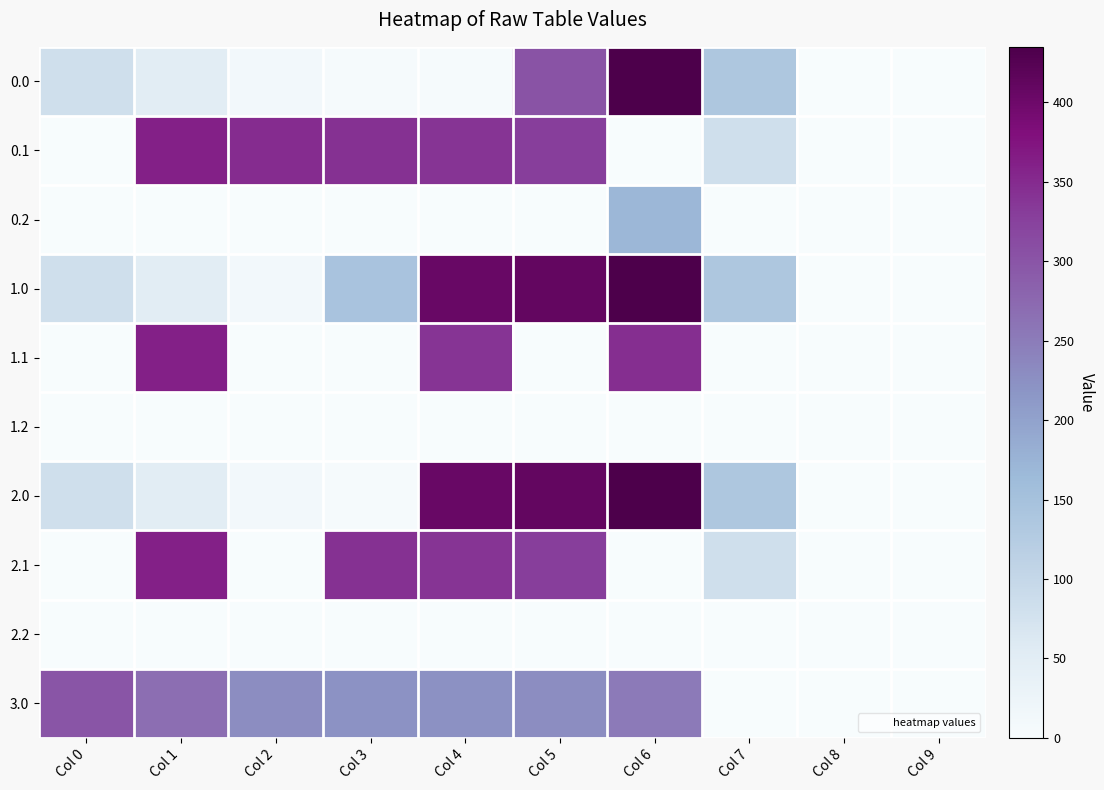

Reading left to right, transcribe all the data shown in this chart.

0.0: Col 0=82.0	Col 1=49.5	Col 2=10.3	Col 3=4.4	Col 4=4.9	Col 5=301.2	Col 6=435.0	Col 7=136.4	Col 8=0.0	Col 9=0.0
0.1: Col 0=0.0	Col 1=361.1	Col 2=347.9	Col 3=342.7	Col 4=339.6	Col 5=329.5	Col 6=0.0	Col 7=81.6	Col 8=0.0	Col 9=0.0
0.2: Col 0=0.0	Col 1=0.0	Col 2=0.0	Col 3=0.0	Col 4=0.0	Col 5=0.0	Col 6=169.1	Col 7=0.0	Col 8=0.0	Col 9=0.0
1.0: Col 0=82.0	Col 1=49.5	Col 2=10.3	Col 3=145.0	Col 4=404.9	Col 5=410.8	Col 6=435.0	Col 7=136.4	Col 8=0.0	Col 9=0.0
1.1: Col 0=0.0	Col 1=361.1	Col 2=0.0	Col 3=0.0	Col 4=339.6	Col 5=0.0	Col 6=345.2	Col 7=0.0	Col 8=0.0	Col 9=0.0
1.2: Col 0=0.0	Col 1=0.0	Col 2=0.0	Col 3=0.0	Col 4=0.0	Col 5=0.0	Col 6=0.0	Col 7=0.0	Col 8=0.0	Col 9=0.0
2.0: Col 0=82.0	Col 1=49.5	Col 2=10.3	Col 3=4.4	Col 4=404.9	Col 5=410.8	Col 6=435.0	Col 7=136.4	Col 8=0.0	Col 9=0.0
2.1: Col 0=0.0	Col 1=361.1	Col 2=0.0	Col 3=342.7	Col 4=339.6	Col 5=329.5	Col 6=0.0	Col 7=81.6	Col 8=0.0	Col 9=0.0
2.2: Col 0=0.0	Col 1=0.0	Col 2=0.0	Col 3=0.0	Col 4=0.0	Col 5=0.0	Col 6=0.0	Col 7=0.0	Col 8=0.0	Col 9=0.0
3.0: Col 0=300.0	Col 1=267.5	Col 2=228.3	Col 3=222.4	Col 4=222.9	Col 5=228.8	Col 6=253.0	Col 7=0.0	Col 8=0.0	Col 9=0.0